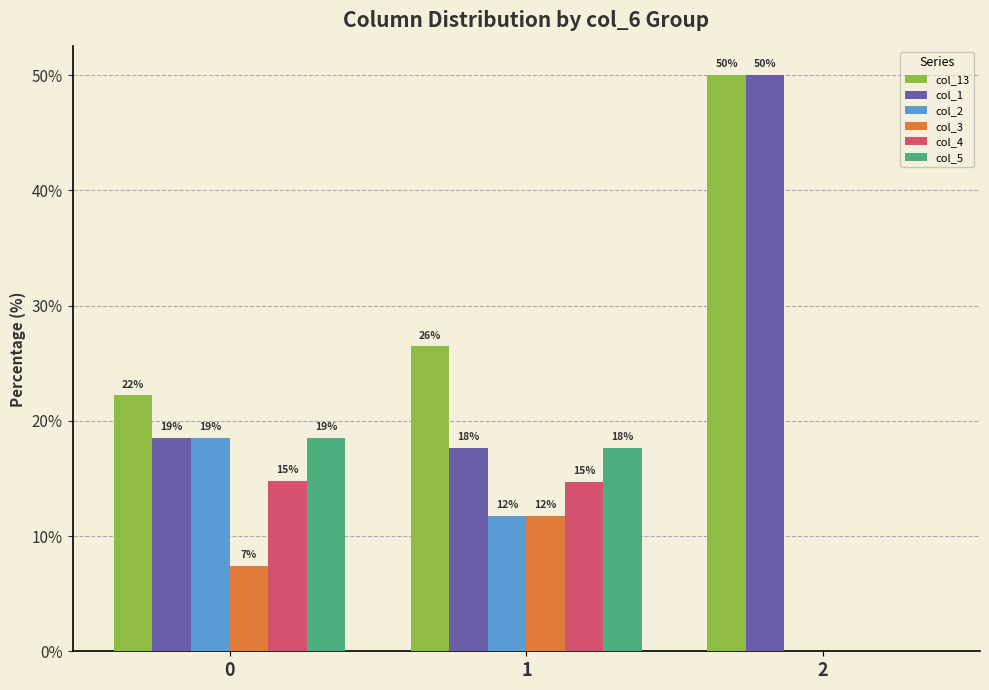

Are the bars grouped side by side (vs. stacked)?

Yes